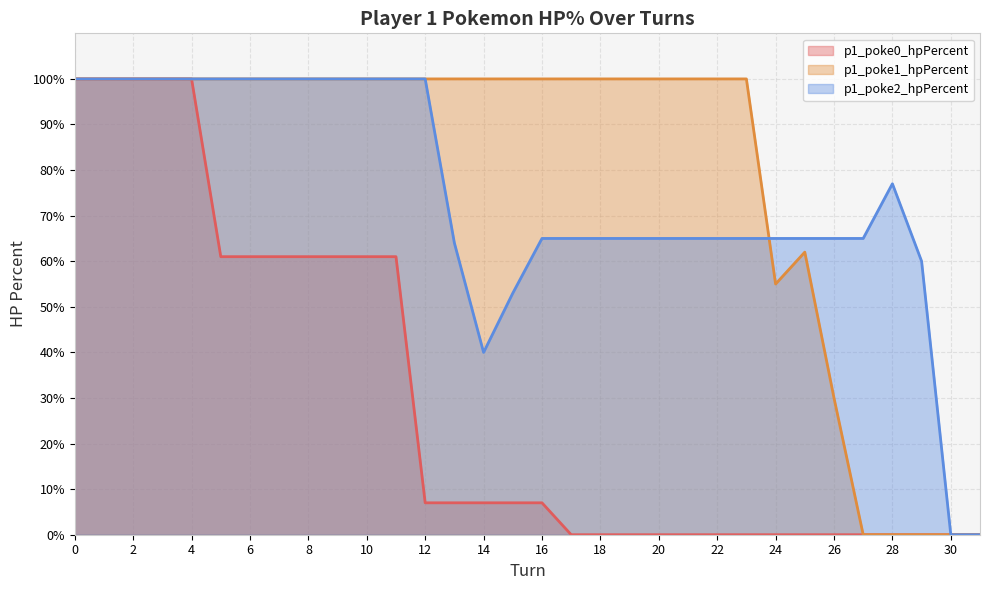

True or false: p1_poke1_hpPercent has more than 0 interior local peaks.

True